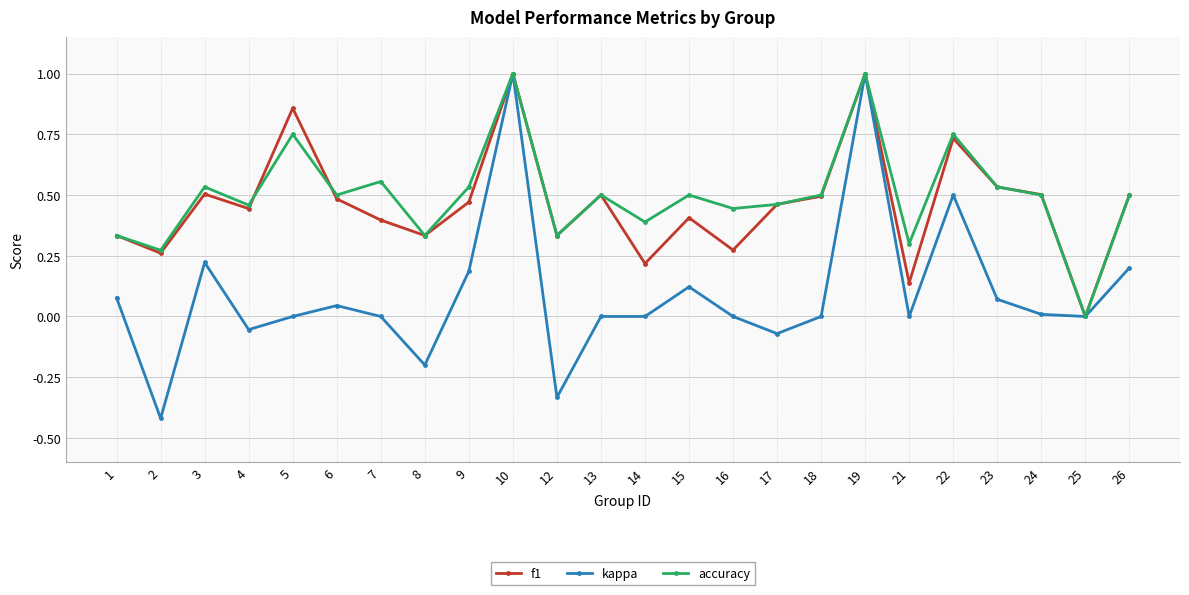

At which category does kappa reach its first local valley?

2